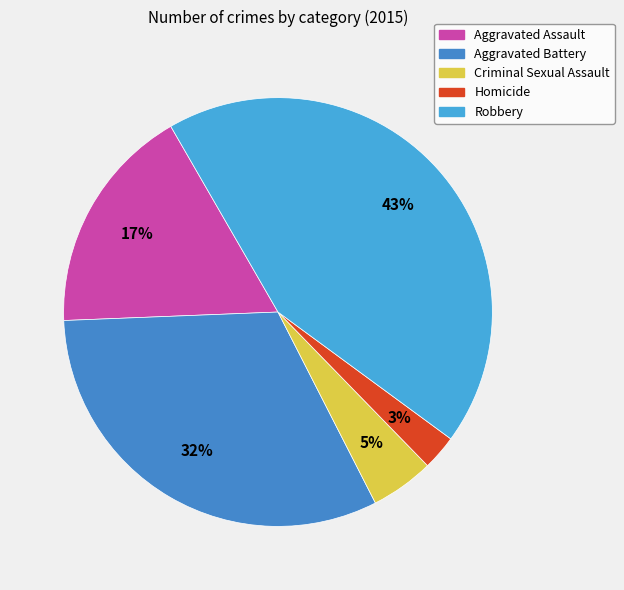

Is the sum of Criminal Sexual Assault and Aggravated Battery greater than half?

No